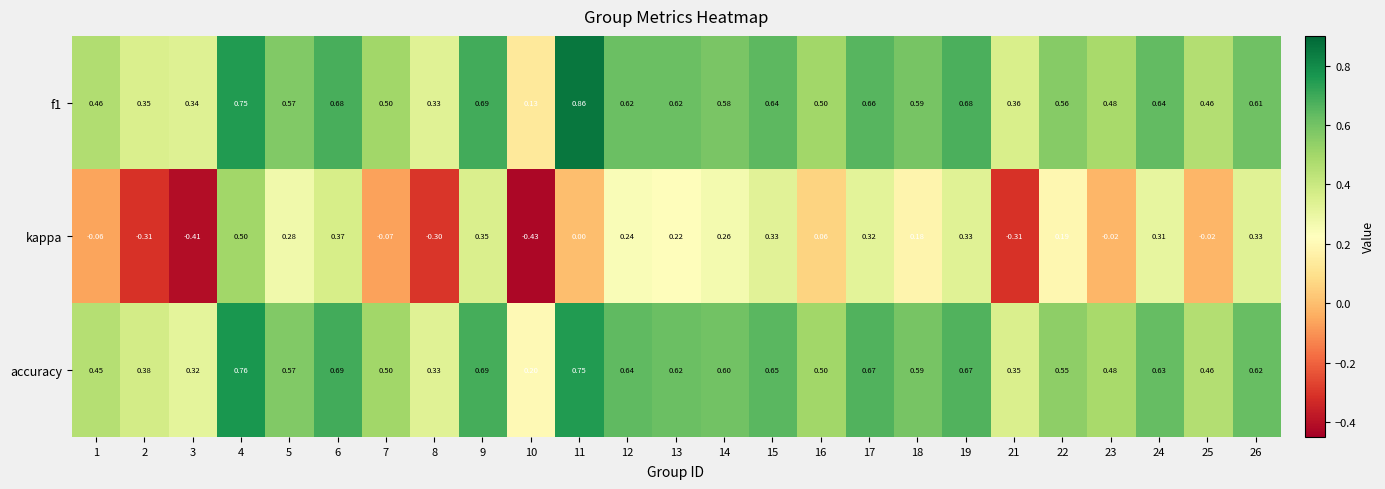

Which series has the widest spread of values?

kappa